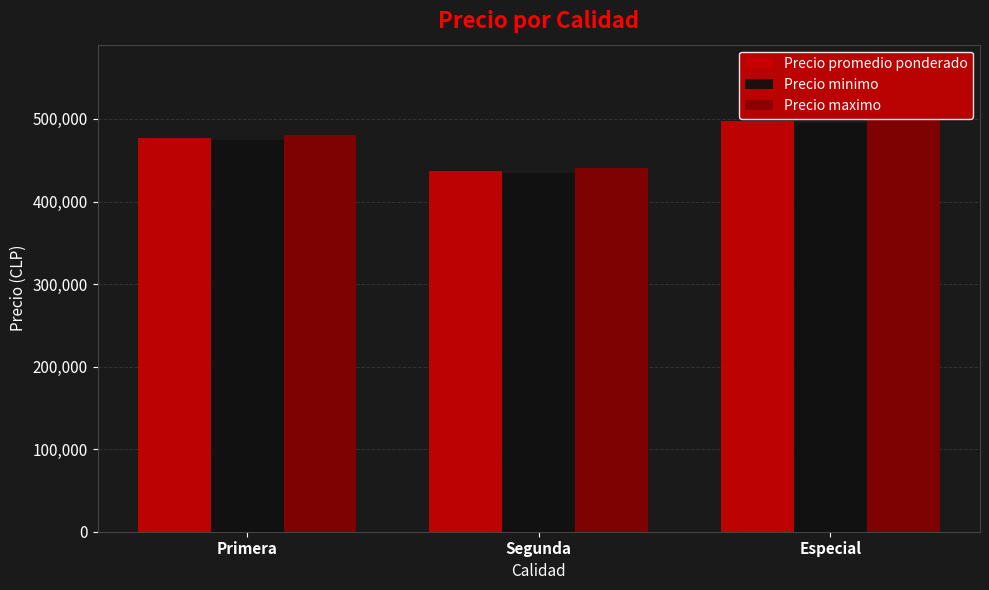

What is the spread (max minus min) of values at Especial?

5000